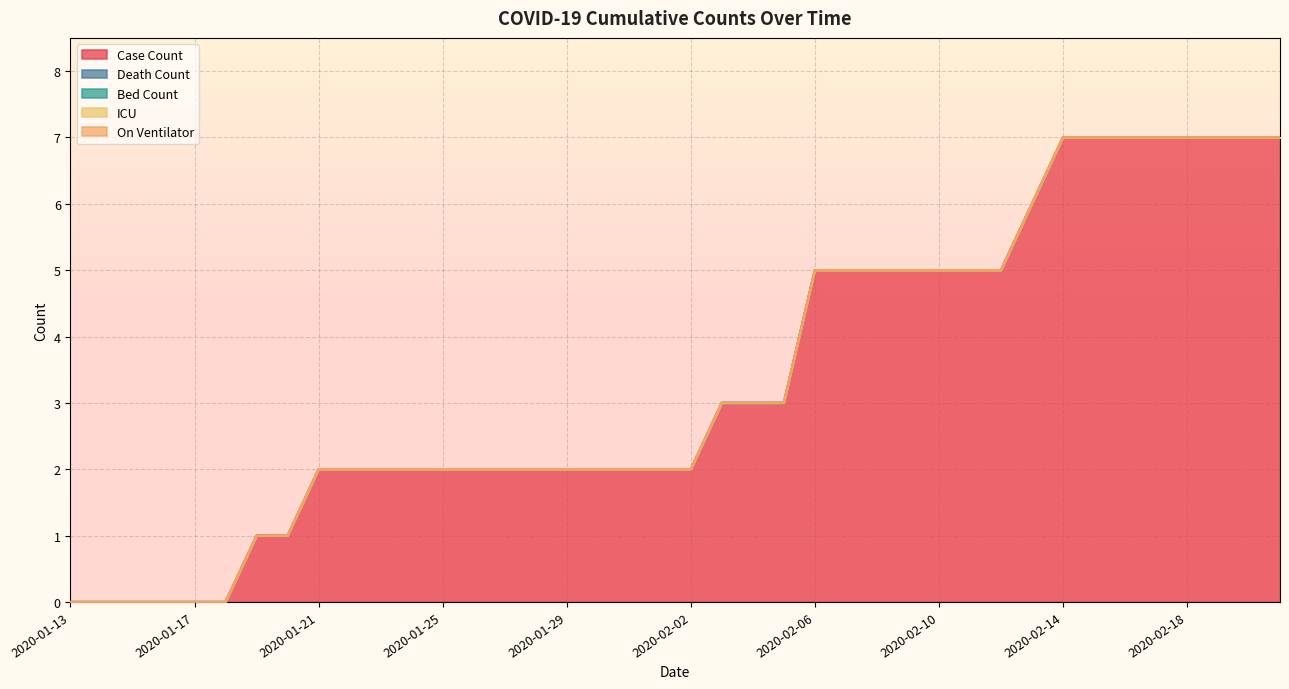

True or false: On Ventilator has more than 2 interior local peaks.

False